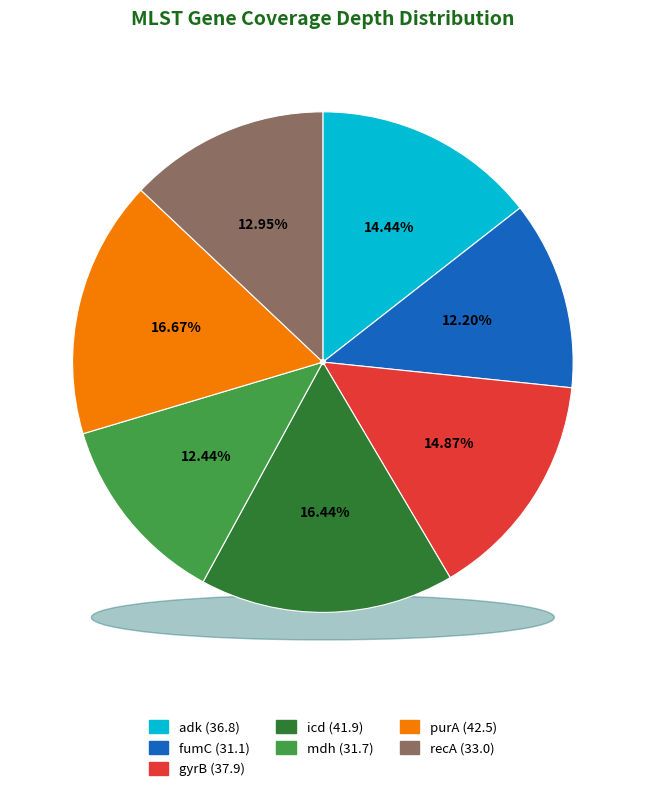

What percentage is the icd slice, to the nearest percent?

16%